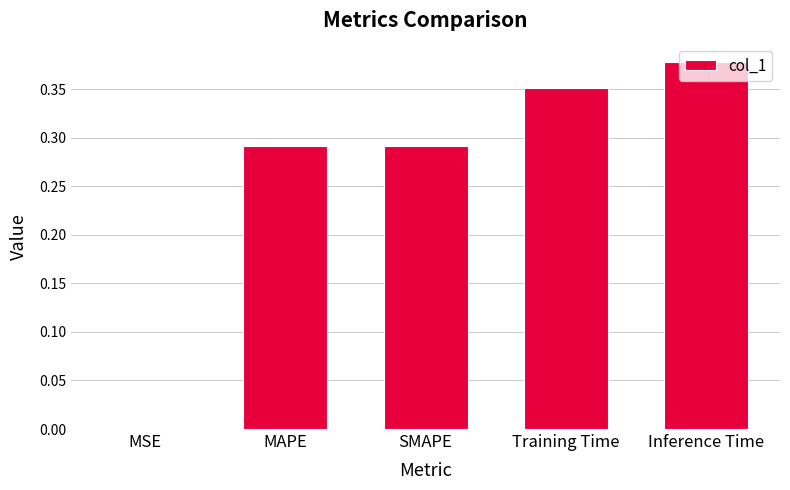

What is the sum of all values?

1.3